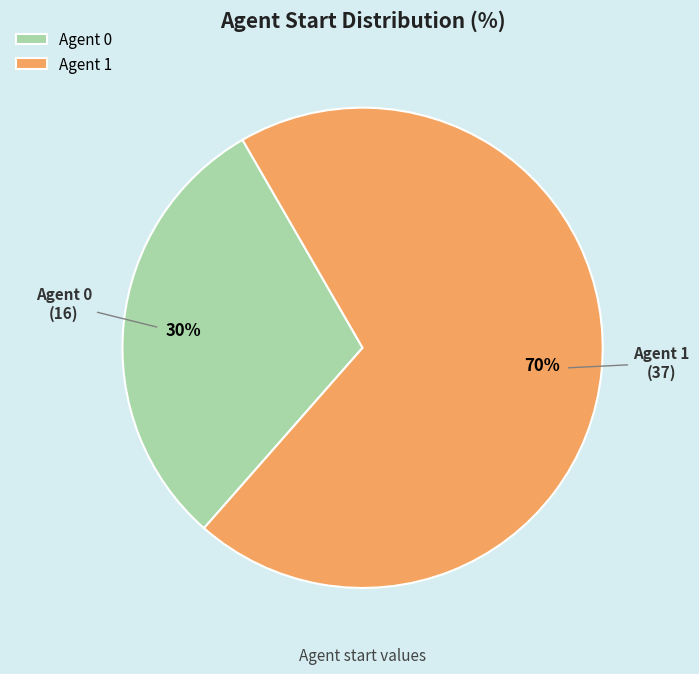

Is it true that Agent 1 is 70% of the pie?

True